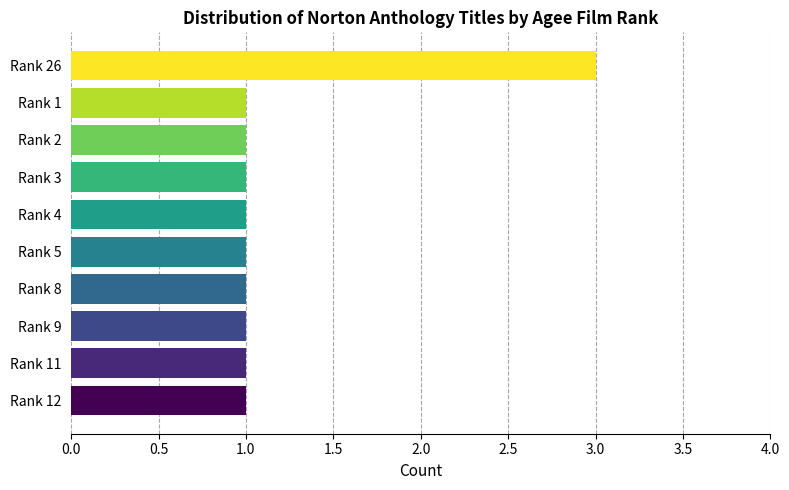

Is it true that the value at Rank 1 is 1?

True